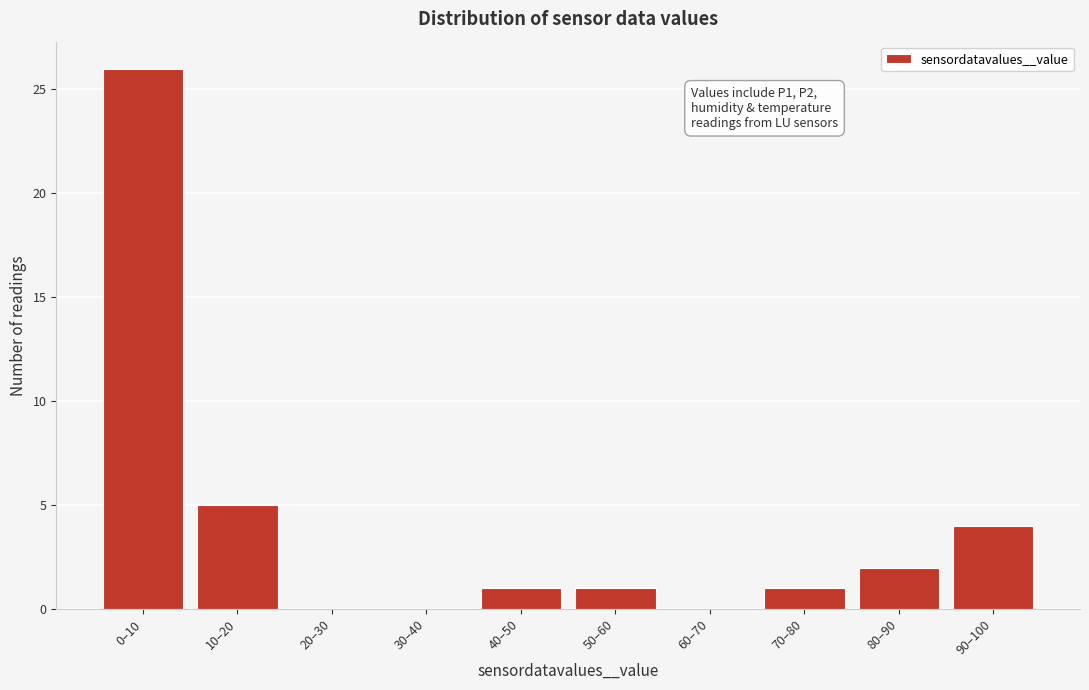

Reading right to left, extract all data points from this chart.

90–100=4	80–90=2	70–80=1	60–70=0	50–60=1	40–50=1	30–40=0	20–30=0	10–20=5	0–10=26